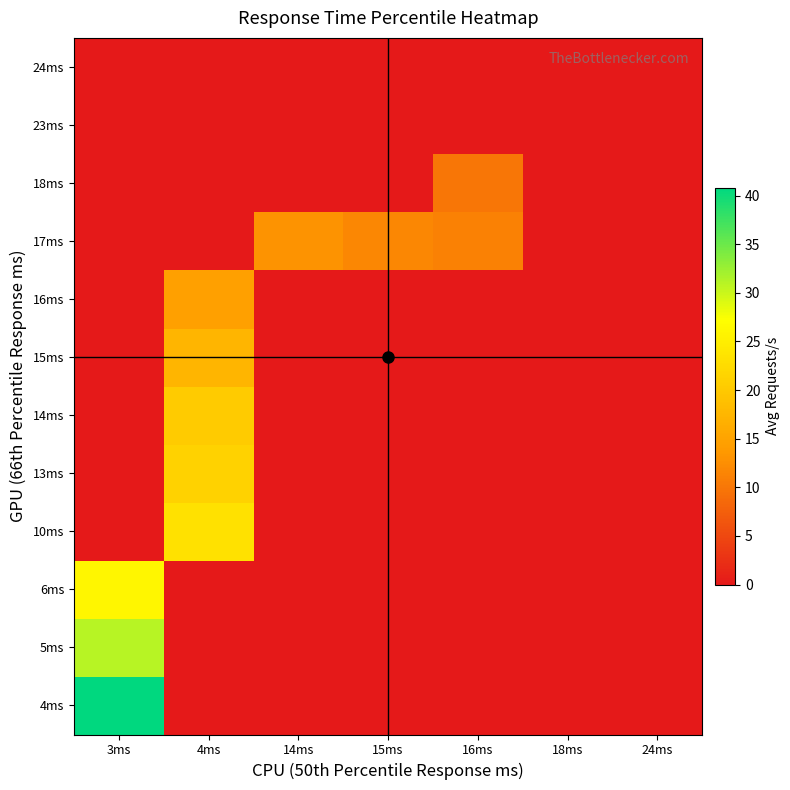

What is the greatest value displayed?

40.8